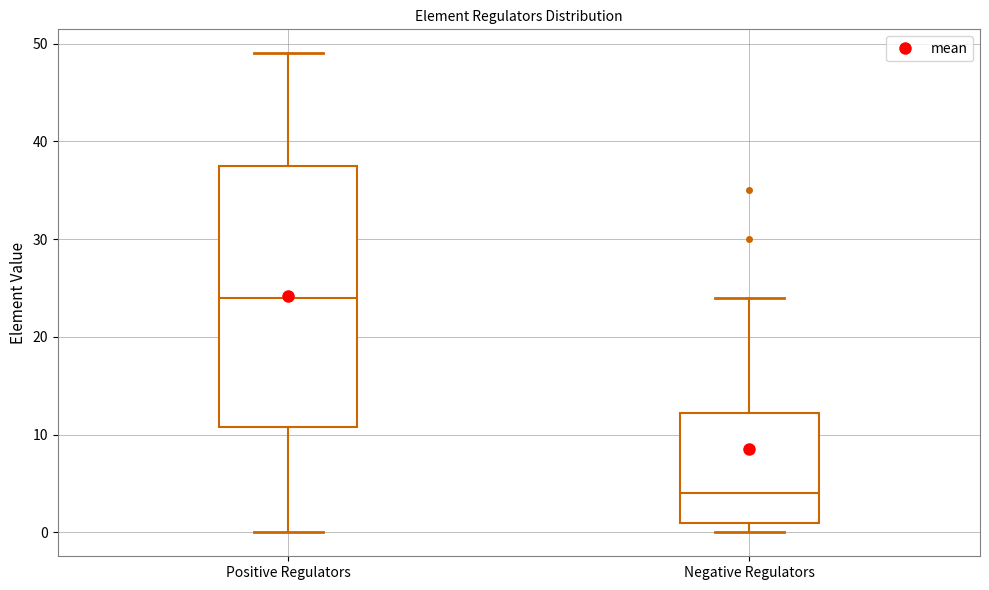

Which box's median line is the lowest?

Negative Regulators